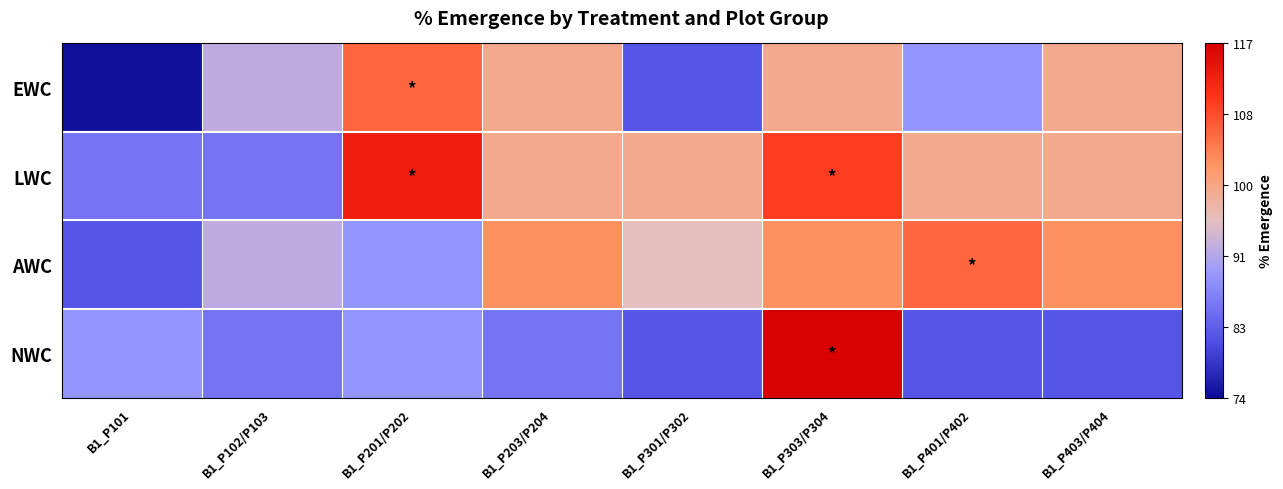

Which has a higher value, B1_P301/P302 or B1_P303/P304?

B1_P303/P304